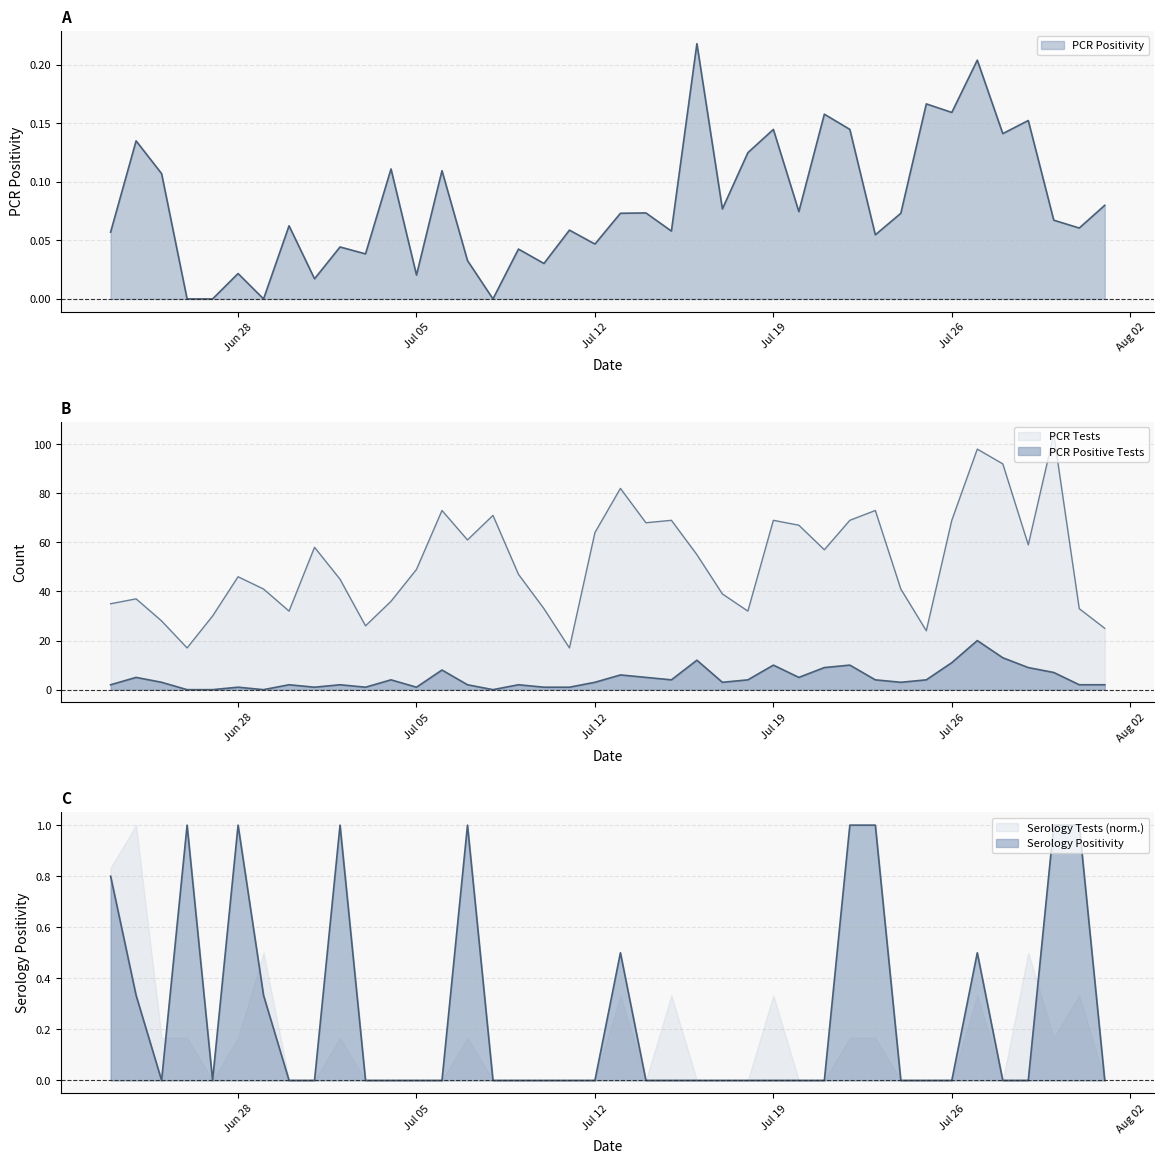

The PCR Positivity series shows 0.1 at 2021-07-04. True or false?

True